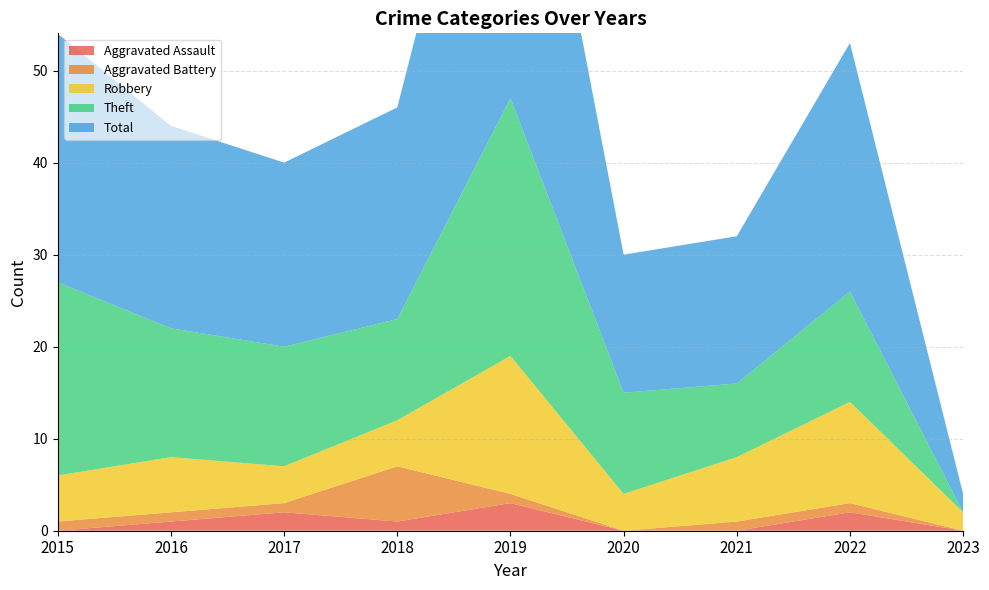

Reading left to right, transcribe all the data shown in this chart.

Aggravated Assault: 2015=0	2016=1	2017=2	2018=1	2019=3	2020=0	2021=0	2022=2	2023=0
Aggravated Battery: 2015=1	2016=1	2017=1	2018=6	2019=1	2020=0	2021=1	2022=1	2023=0
Robbery: 2015=5	2016=6	2017=4	2018=5	2019=15	2020=4	2021=7	2022=11	2023=2
Theft: 2015=21	2016=14	2017=13	2018=11	2019=28	2020=11	2021=8	2022=12	2023=0
Total: 2015=27	2016=22	2017=20	2018=23	2019=47	2020=15	2021=16	2022=27	2023=2